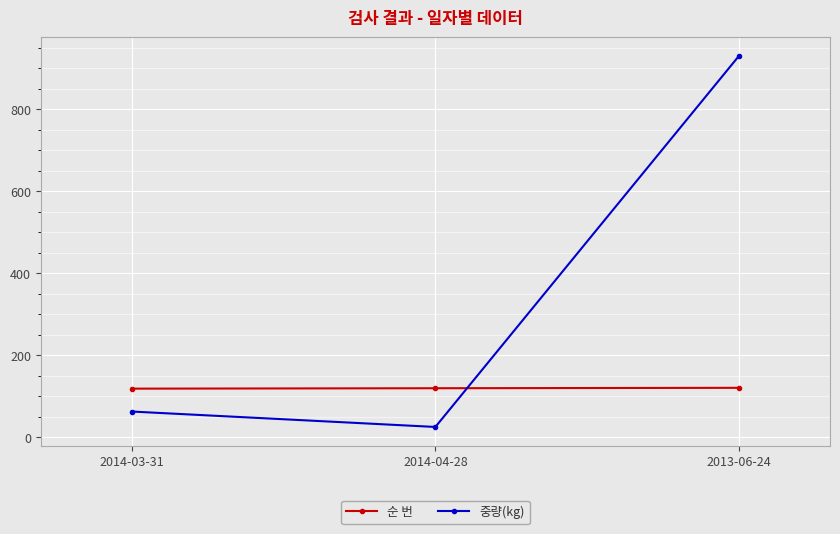

Is this an area chart (filled region under the line)?

No